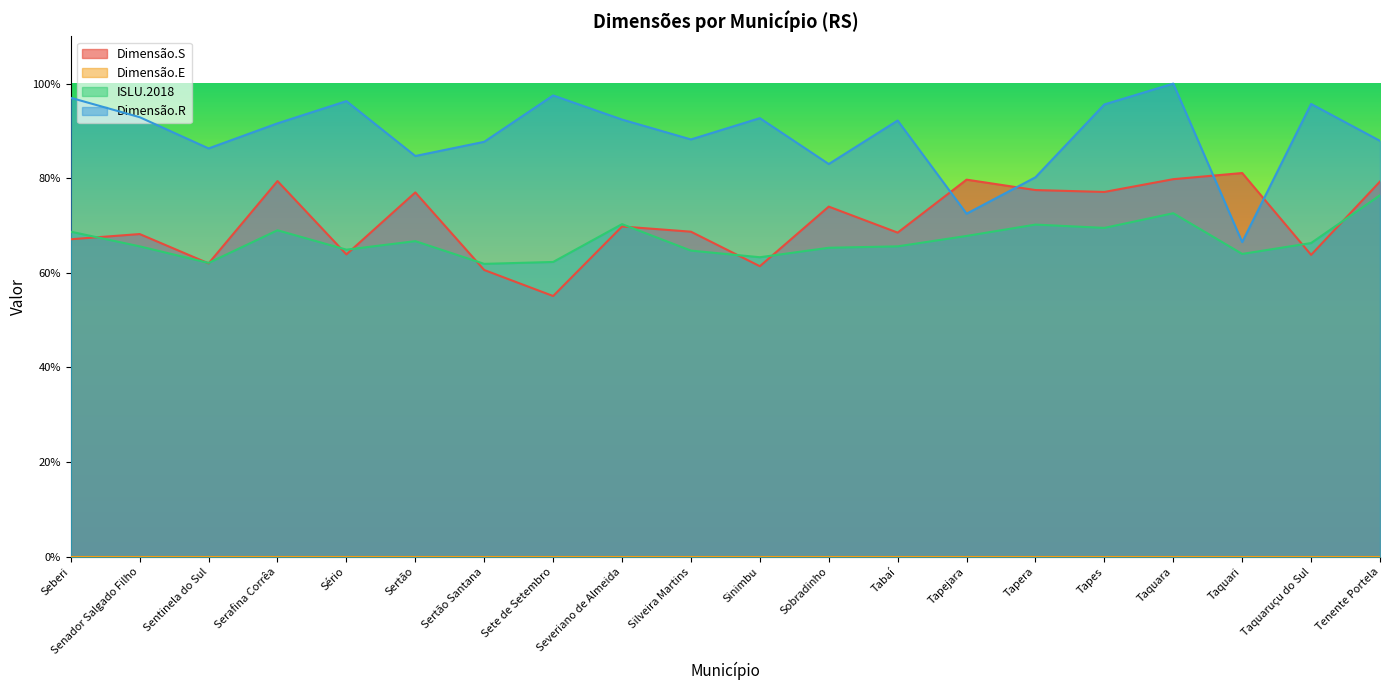

Does the chart display data point markers on the line(s)?

No